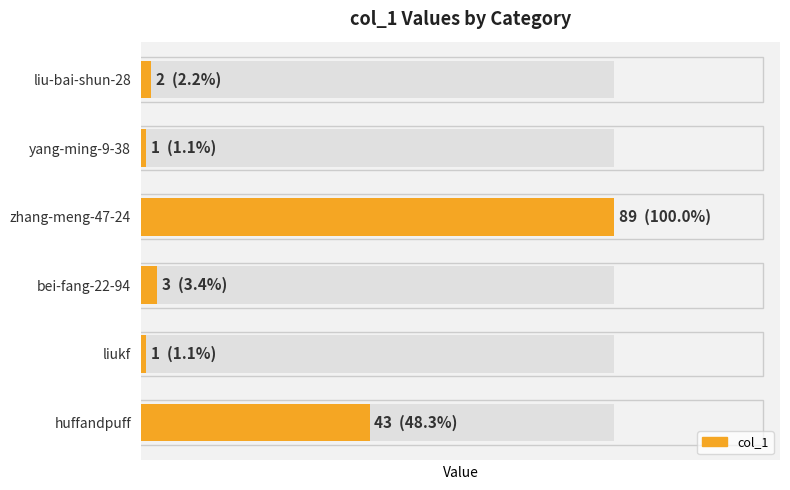

What is the average value?

23